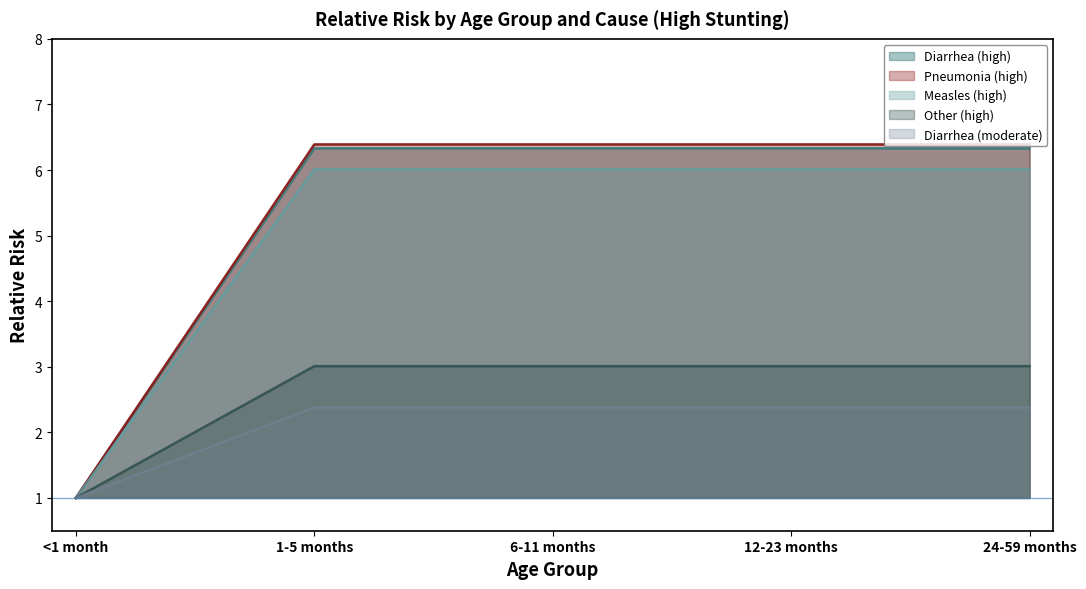

How many lines are shown in the chart?

5